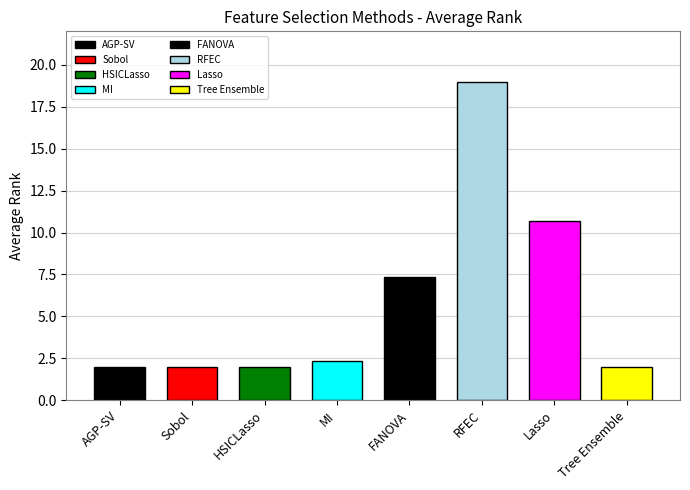

Reading left to right, extract all data points from this chart.

2.0	2.0	2.0	2.3	7.3	19.0	10.7	2.0